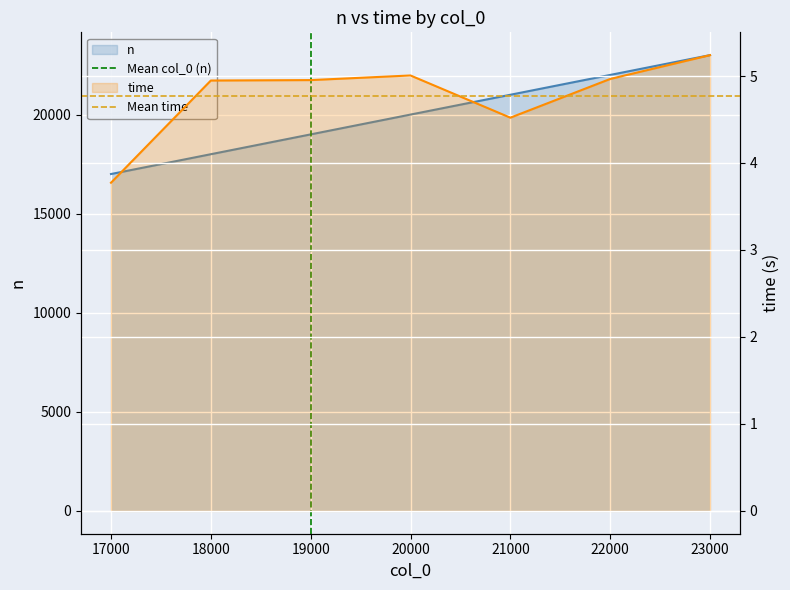

How many lines are shown in the chart?

2